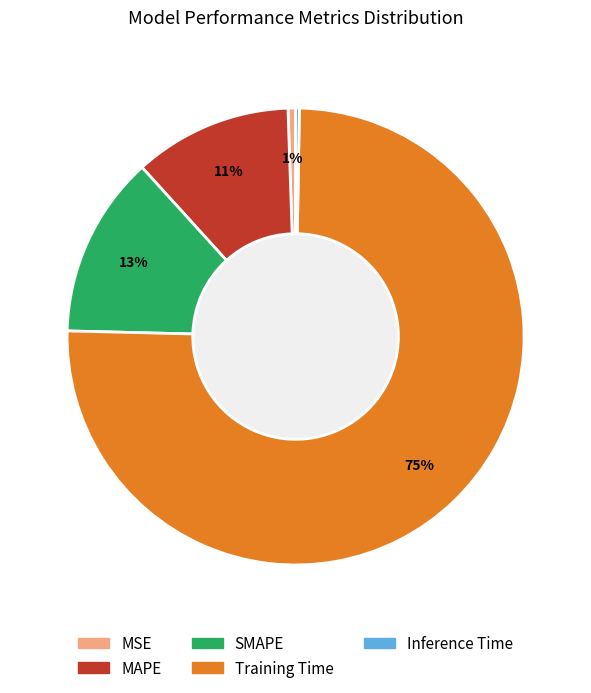

To the nearest percent, what is the average slice percentage?

20%